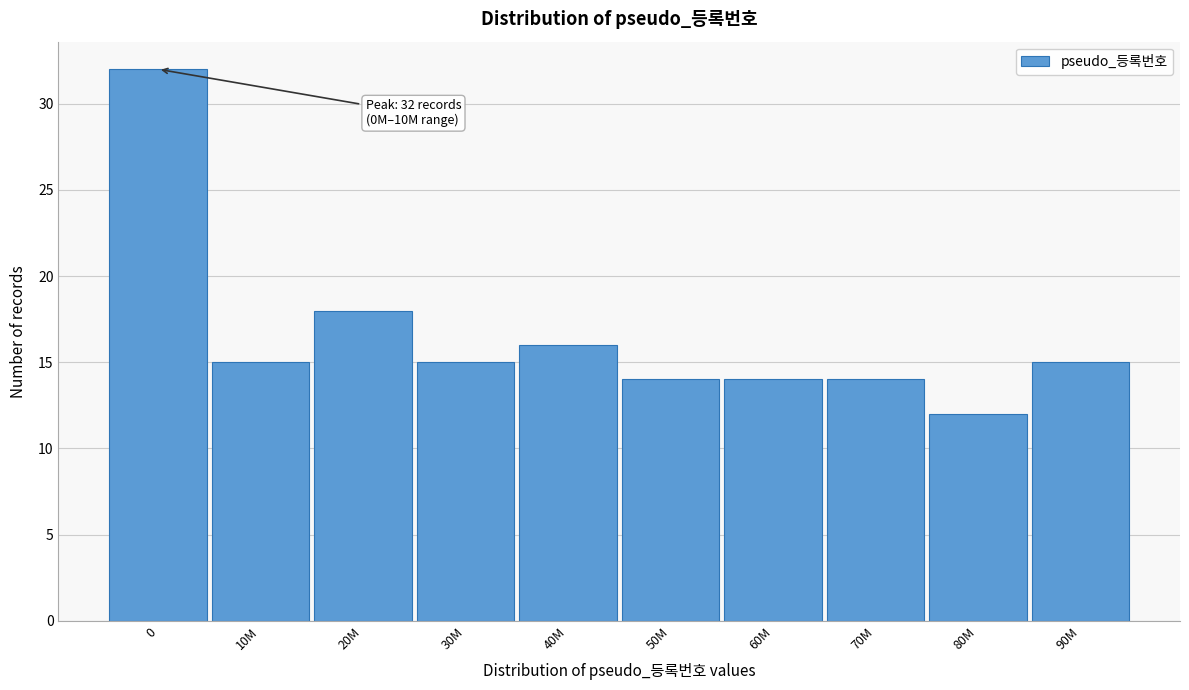

Reading left to right, what are all the values shown in this chart?

32	15	18	15	16	14	14	14	12	15